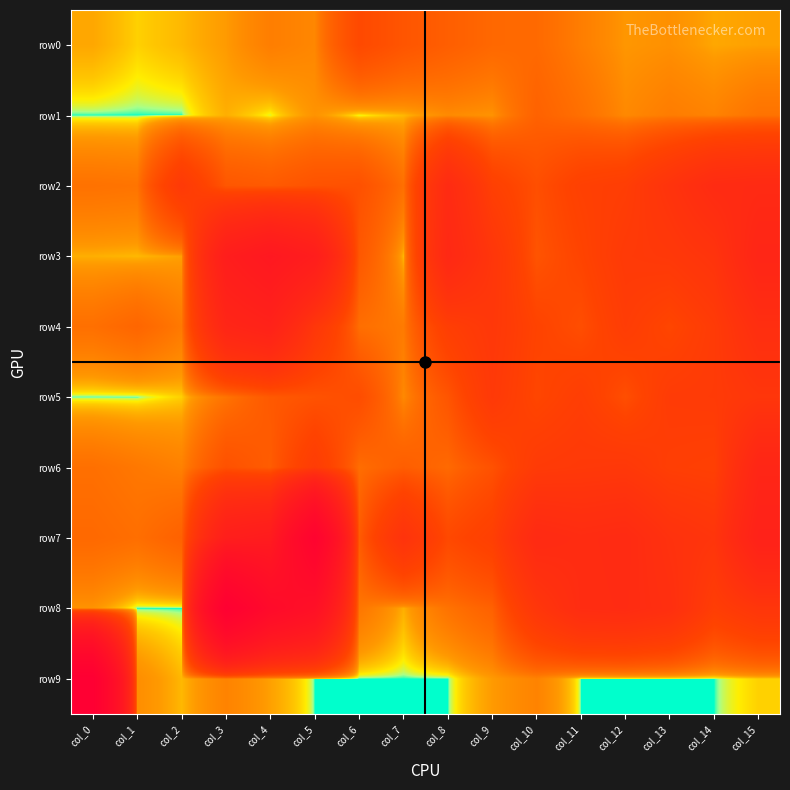

Reading left to right, list all the values displayed in this chart.

row0: col_0=7.0	col_1=3.0	col_2=5.0	col_3=9.0	col_4=21.0	col_5=16.0	col_6=100.0	col_7=70.0	col_8=53.0	col_9=40.0	col_10=38.0	col_11=21.0	col_12=10.0	col_13=12.0	col_14=7.0	col_15=8.0
row1: col_0=0.1	col_1=0.1	col_2=0.1	col_3=6.0	col_4=1.0	col_5=11.0	col_6=1.0	col_7=5.0	col_8=14.0	col_9=11.0	col_10=48.0	col_11=32.0	col_12=15.0	col_13=22.0	col_14=18.0	col_15=29.0
row2: col_0=30.0	col_1=28.0	col_2=184.0	col_3=67.0	col_4=60.0	col_5=76.0	col_6=80.0	col_7=32.0	col_8=348.0	col_9=140.0	col_10=85.0	col_11=136.0	col_12=154.0	col_13=243.0	col_14=346.0	col_15=365.0
row3: col_0=6.0	col_1=5.0	col_2=8.0	col_3=636.0	col_4=808.0	col_5=637.0	col_6=65.0	col_7=5.0	col_8=390.0	col_9=218.0	col_10=72.0	col_11=118.0	col_12=182.0	col_13=195.0	col_14=238.0	col_15=443.0
row4: col_0=32.0	col_1=43.0	col_2=24.0	col_3=442.0	col_4=517.0	col_5=208.0	col_6=33.0	col_7=23.0	col_8=149.0	col_9=200.0	col_10=122.0	col_11=87.0	col_12=161.0	col_13=110.0	col_14=171.0	col_15=303.0
row5: col_0=0.1	col_1=0.1	col_2=3.0	col_3=28.0	col_4=62.0	col_5=76.0	col_6=90.0	col_7=15.0	col_8=70.0	col_9=187.0	col_10=110.0	col_11=152.0	col_12=85.0	col_13=169.0	col_14=174.0	col_15=216.0
row6: col_0=32.0	col_1=25.0	col_2=19.0	col_3=79.0	col_4=56.0	col_5=164.0	col_6=34.0	col_7=54.0	col_8=38.0	col_9=78.0	col_10=175.0	col_11=188.0	col_12=197.0	col_13=149.0	col_14=139.0	col_15=436.0
row7: col_0=39.0	col_1=33.0	col_2=49.0	col_3=613.0	col_4=695.0	col_5=2024.0	col_6=56.0	col_7=245.0	col_8=102.0	col_9=143.0	col_10=364.0	col_11=332.0	col_12=350.0	col_13=264.0	col_14=226.0	col_15=523.0
row8: col_0=11.0	col_1=0.1	col_2=0.1	col_3=2305.0	col_4=1460.0	col_5=1145.0	col_6=26.0	col_7=6.0	col_8=29.0	col_9=49.0	col_10=212.0	col_11=329.0	col_12=342.0	col_13=293.0	col_14=153.0	col_15=217.0
row9: col_0=2436.0	col_1=13.0	col_2=5.0	col_3=18.0	col_4=8.0	col_5=0.1	col_6=0.1	col_7=0.1	col_8=0.1	col_9=9.0	col_10=18.0	col_11=0.1	col_12=0.1	col_13=0.1	col_14=0.1	col_15=3.0